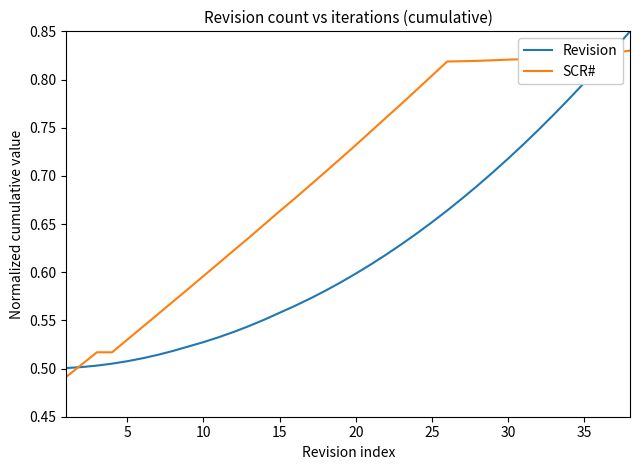

Rank the series by their average value, from highest to lowest.

SCR#, Revision